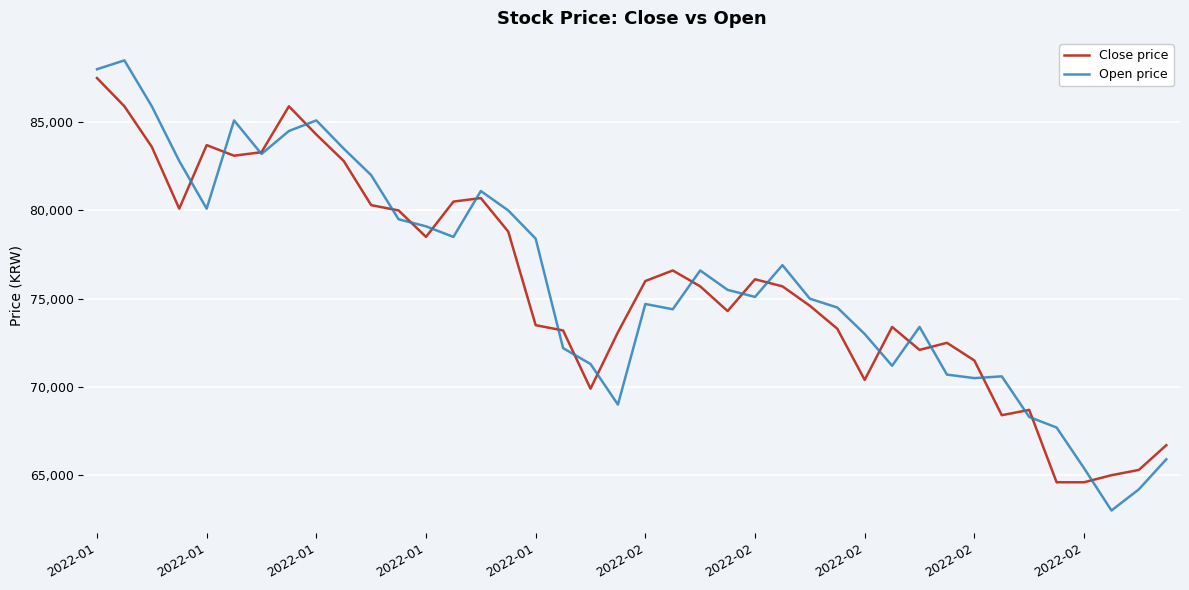

Rank the series by their maximum value, from highest to lowest.

Open price, Close price